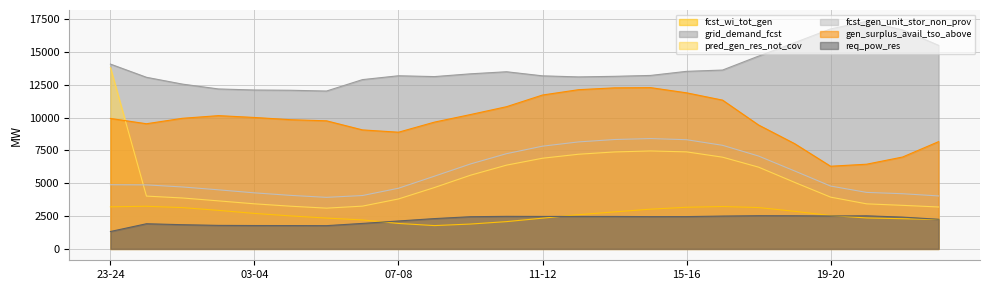

The value of req_pow_res at 01-02 is 953. True or false?

False